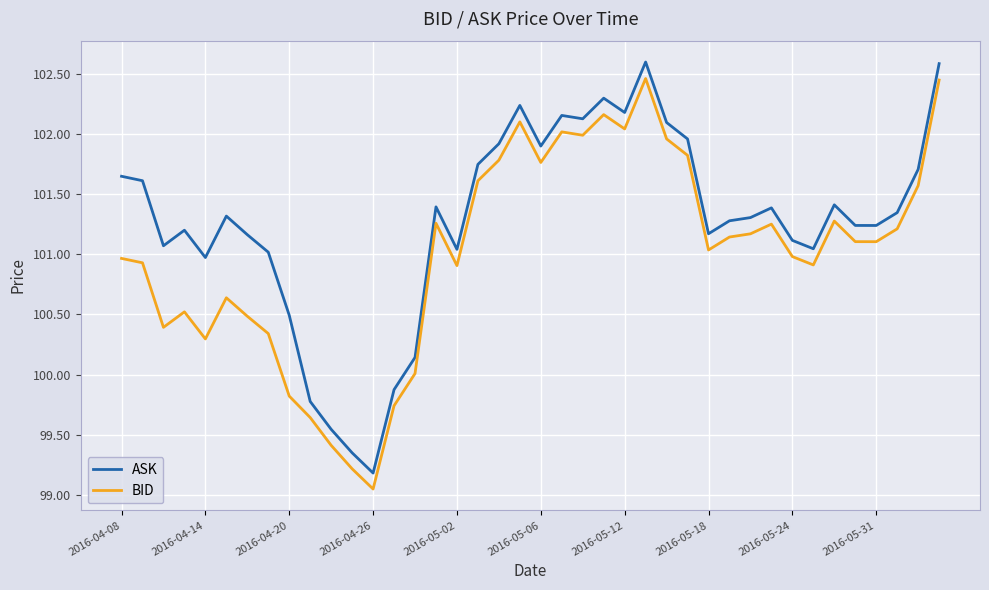

At how many categories does at least one series exceed 101?

32